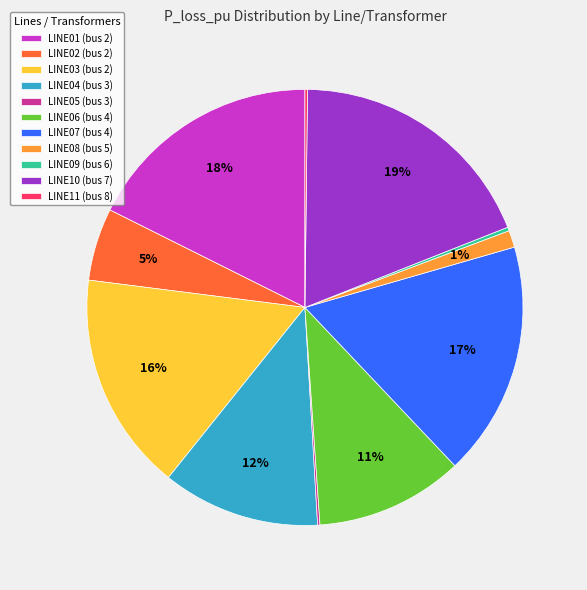

Is there a majority slice in this chart?

No